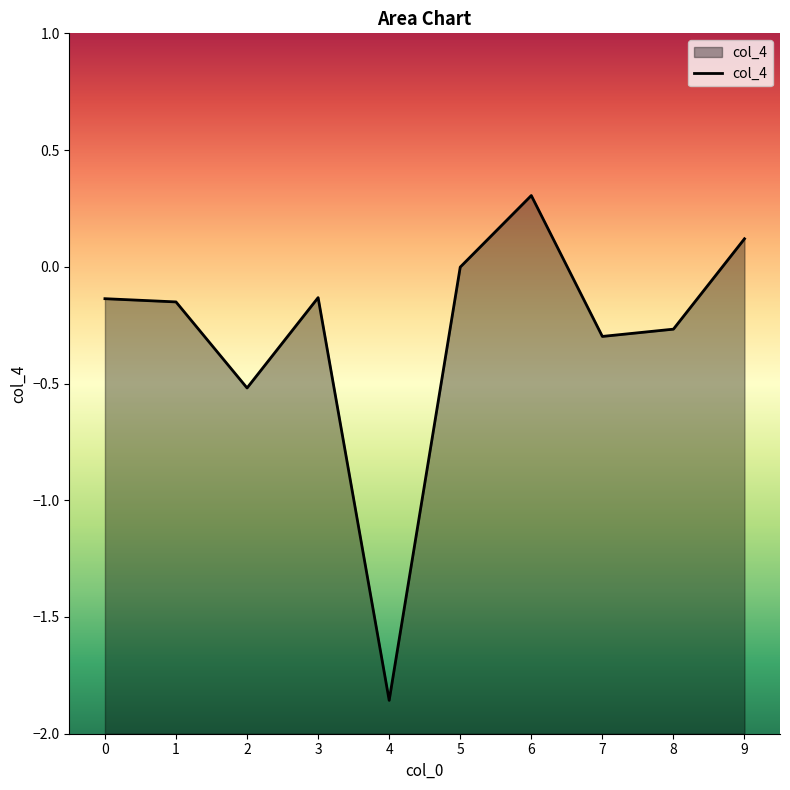

List the labels in order of value, smallest first.

4, 2, 7, 8, 1, 0, 3, 5, 9, 6